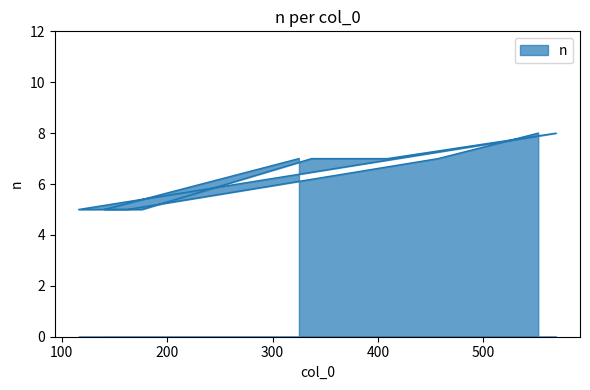

At which label is the value closest to 6?

325